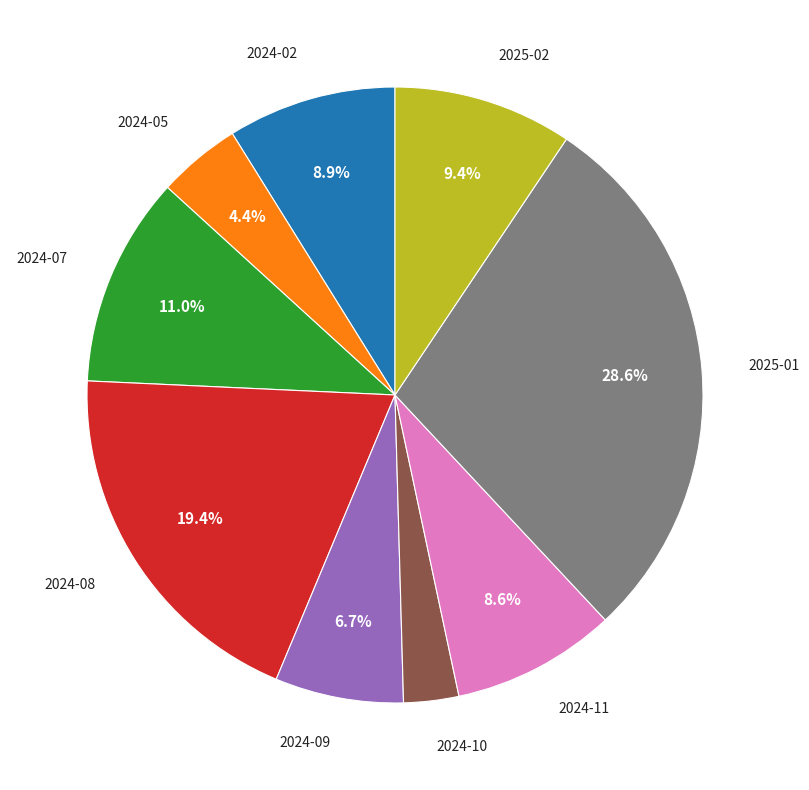

Is there any slice that represents more than half of the pie?

No